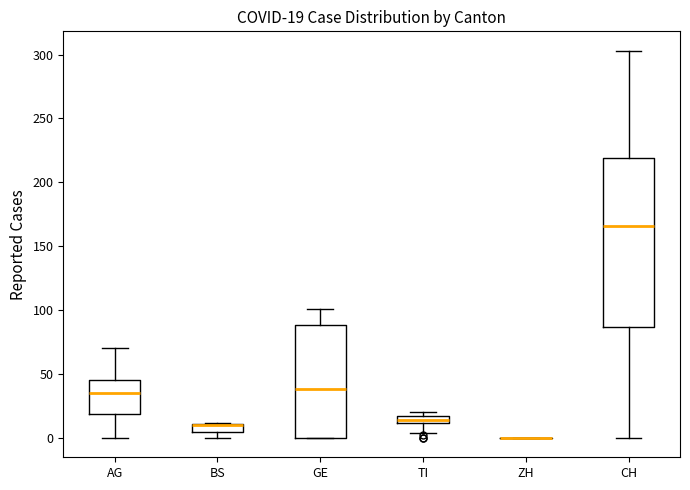

Which box is the tallest, from its lower edge to its upper edge?

CH